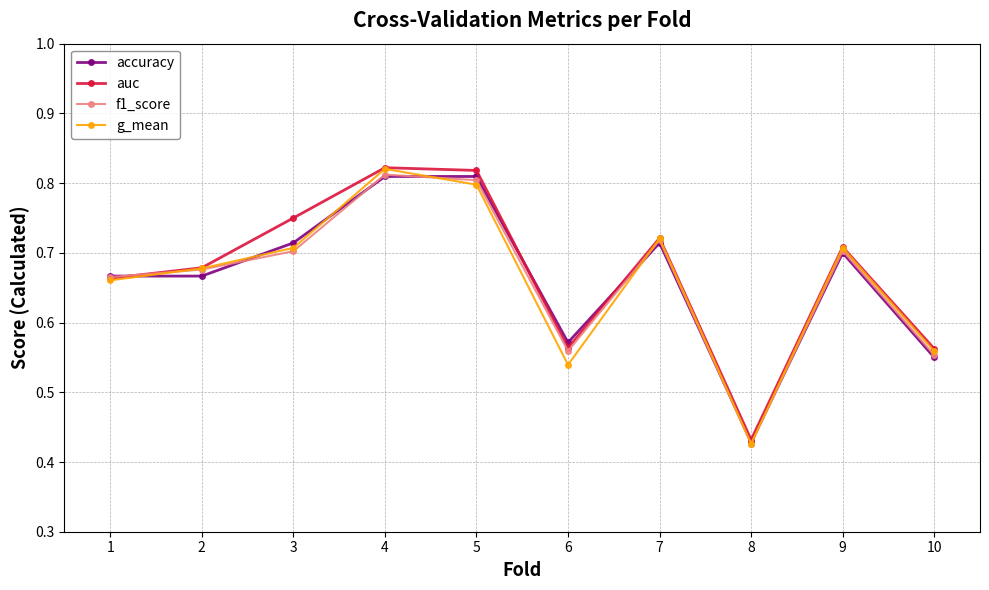

True or false: f1_score has a value of 0.4 at 7.

False